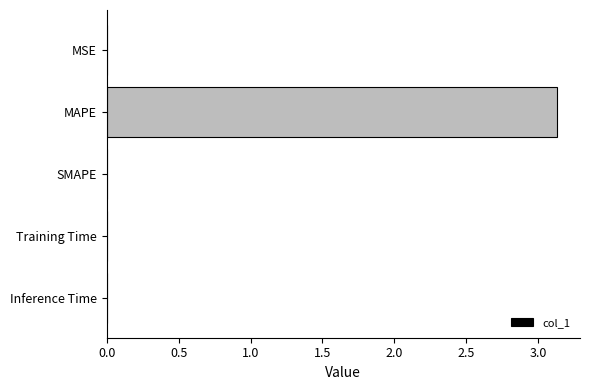

The chart shows a value of 0.0 at Training Time. True or false?

True